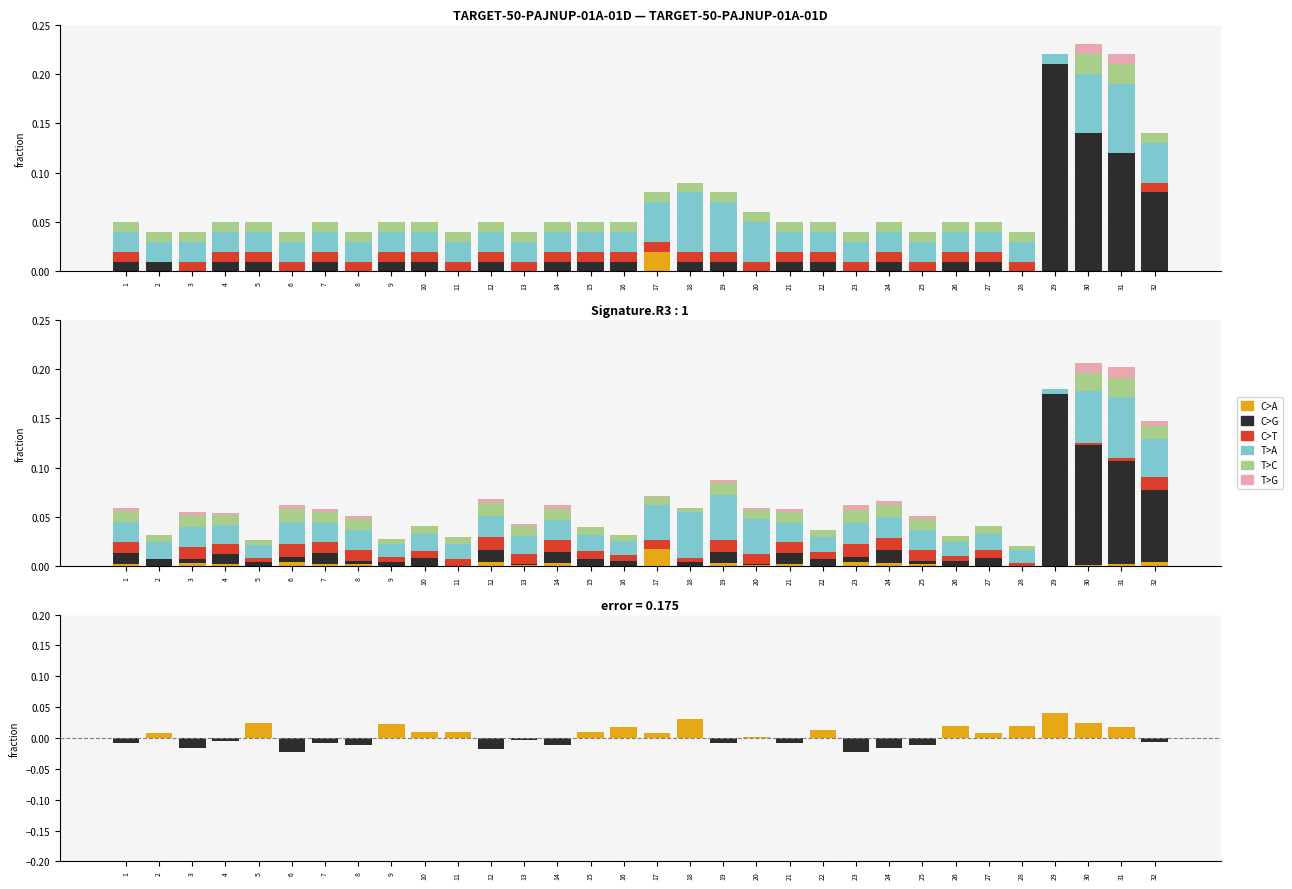

At which label does T>C reach its peak?

30